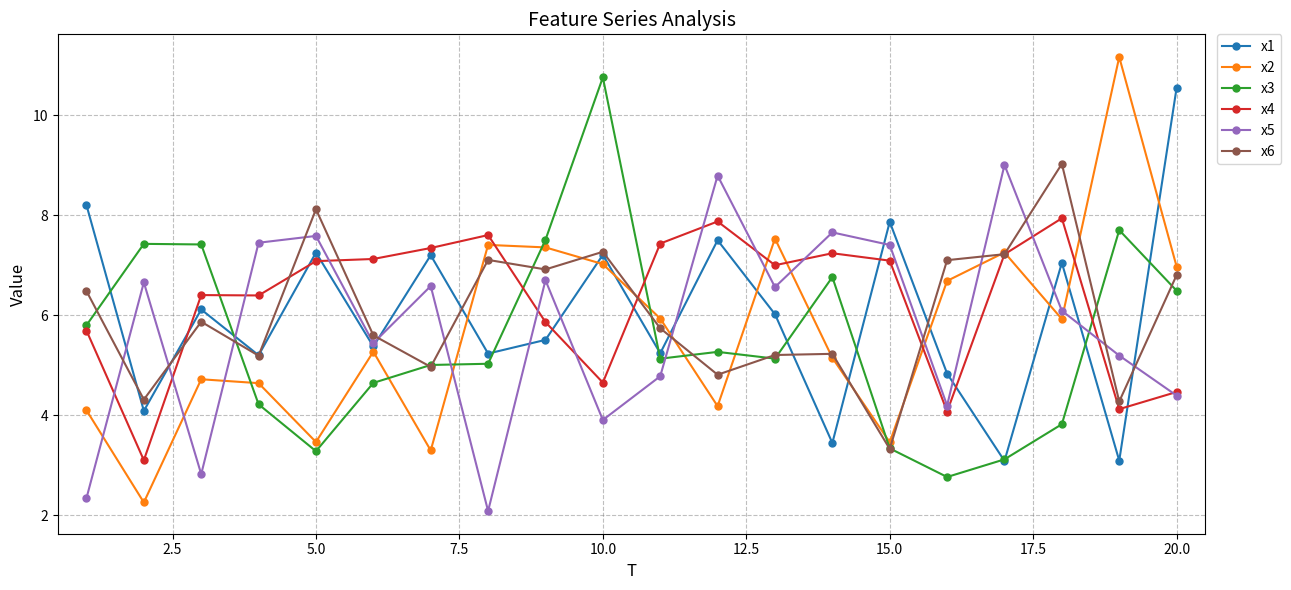

What is the value of the x5 point at the 5th from the left?

7.6